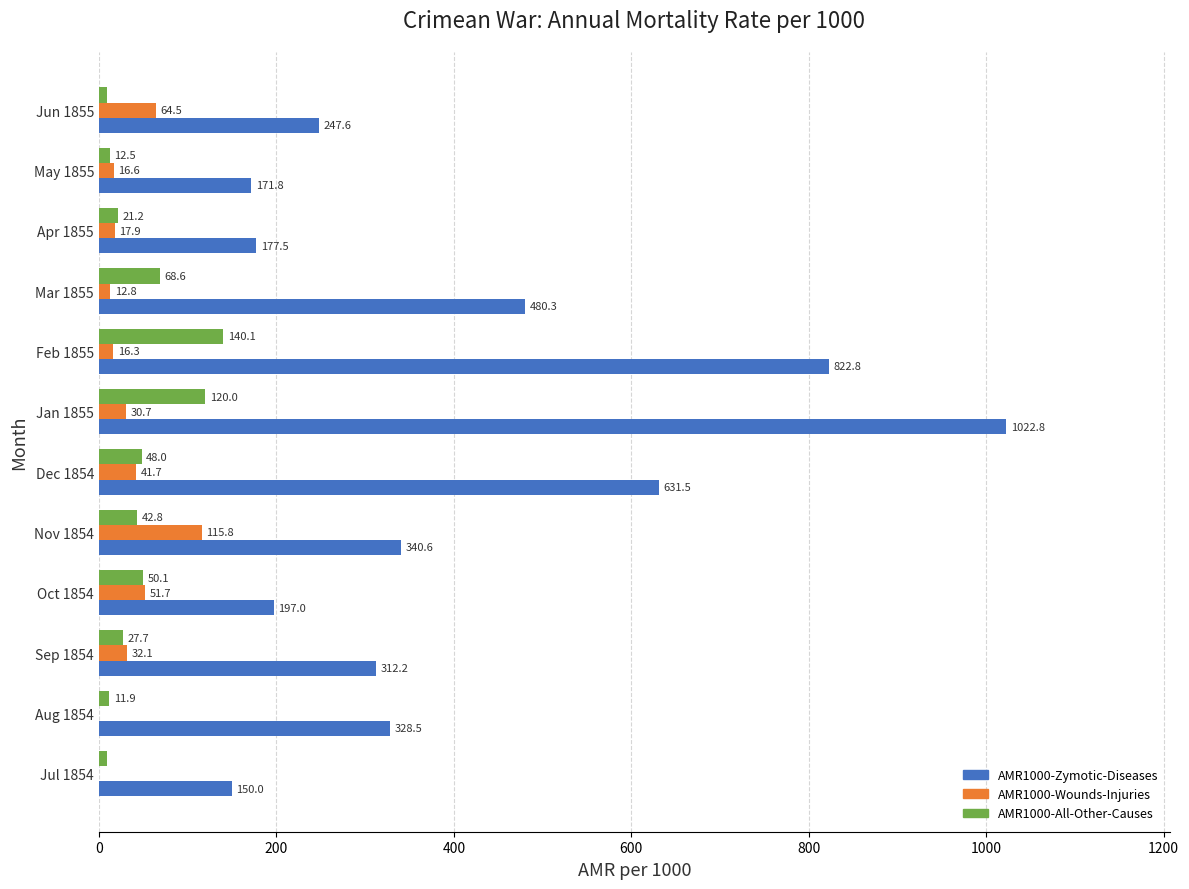

Which series changed the most between Aug 1854 and Jan 1855?

AMR1000-Zymotic-Diseases